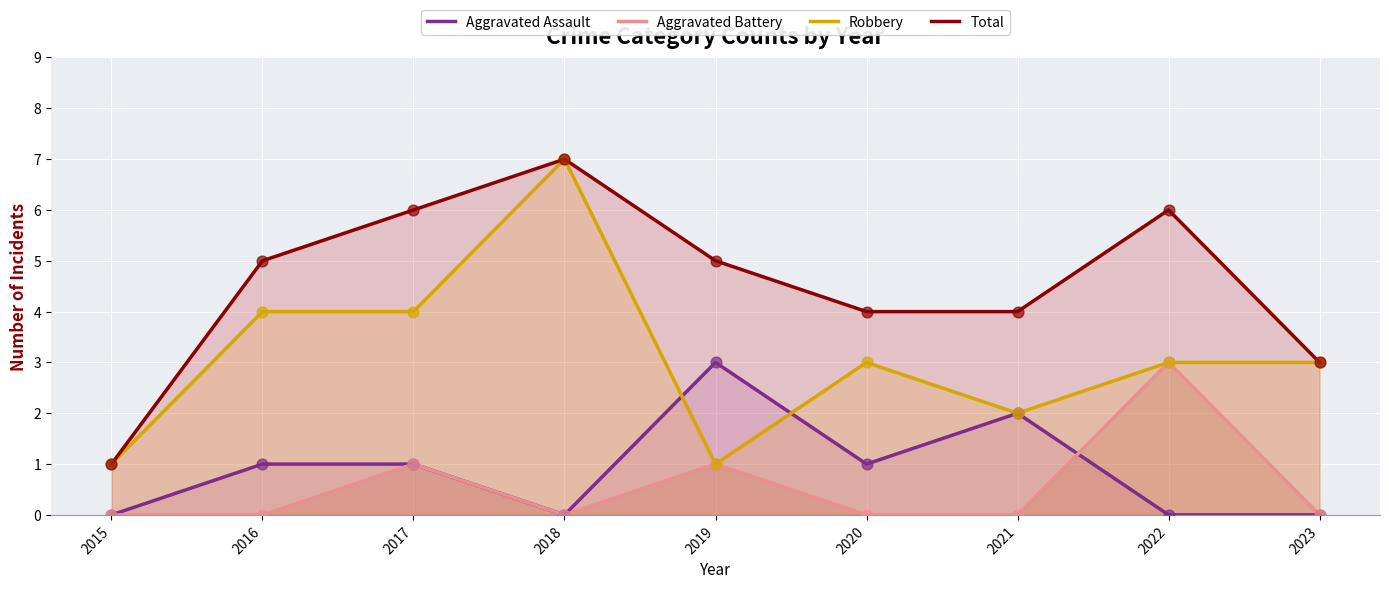

Which series has the widest spread of Y values?

Robbery